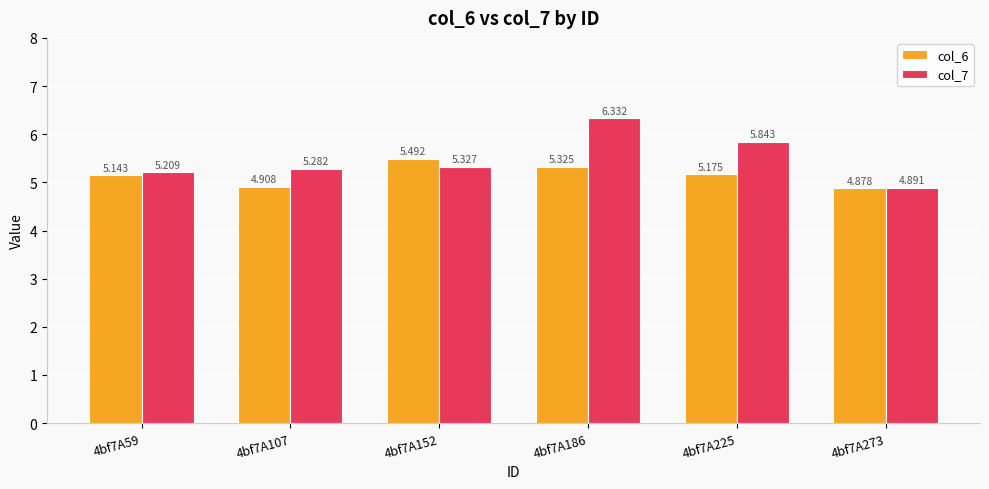

Rank the series by their average value, from lowest to highest.

col_6, col_7